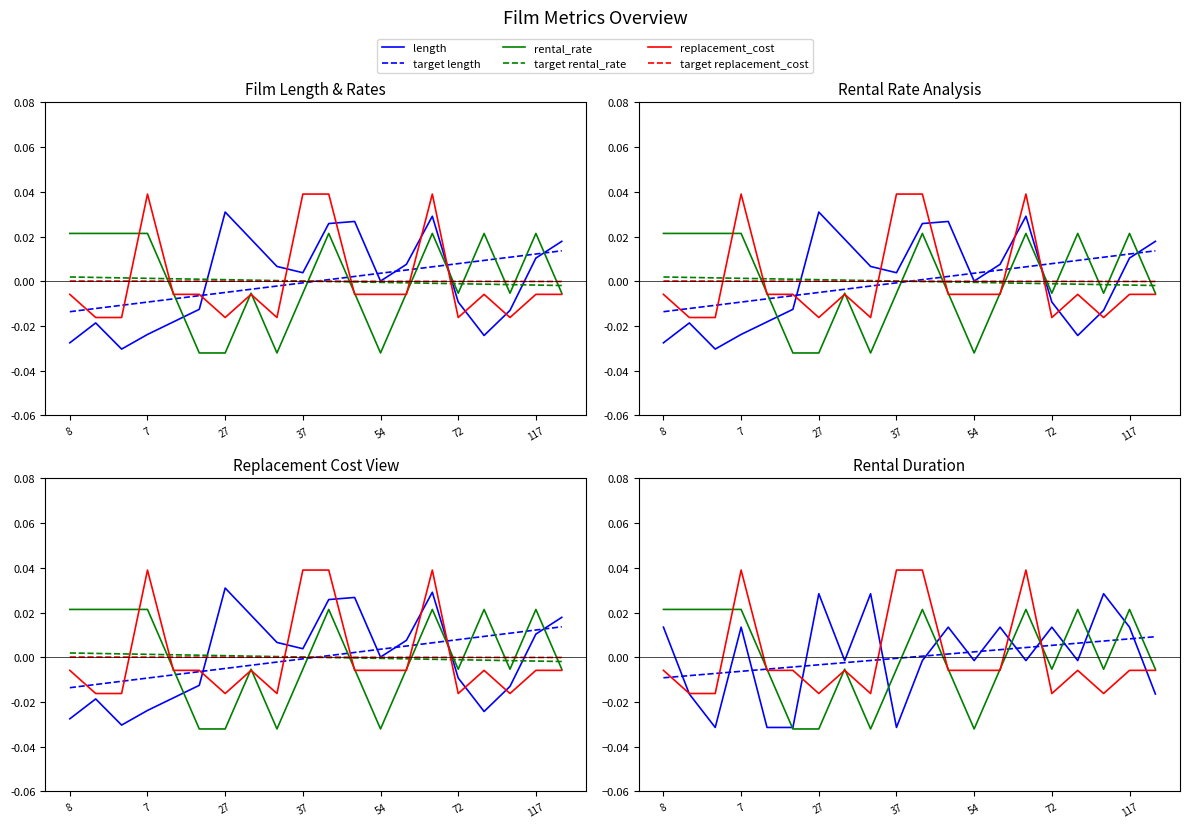

Count the number of categories in the chart.

20